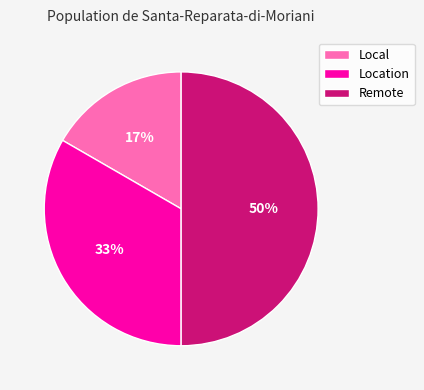

To the nearest percent, what is the difference between the largest and smallest slice percentages?

33%